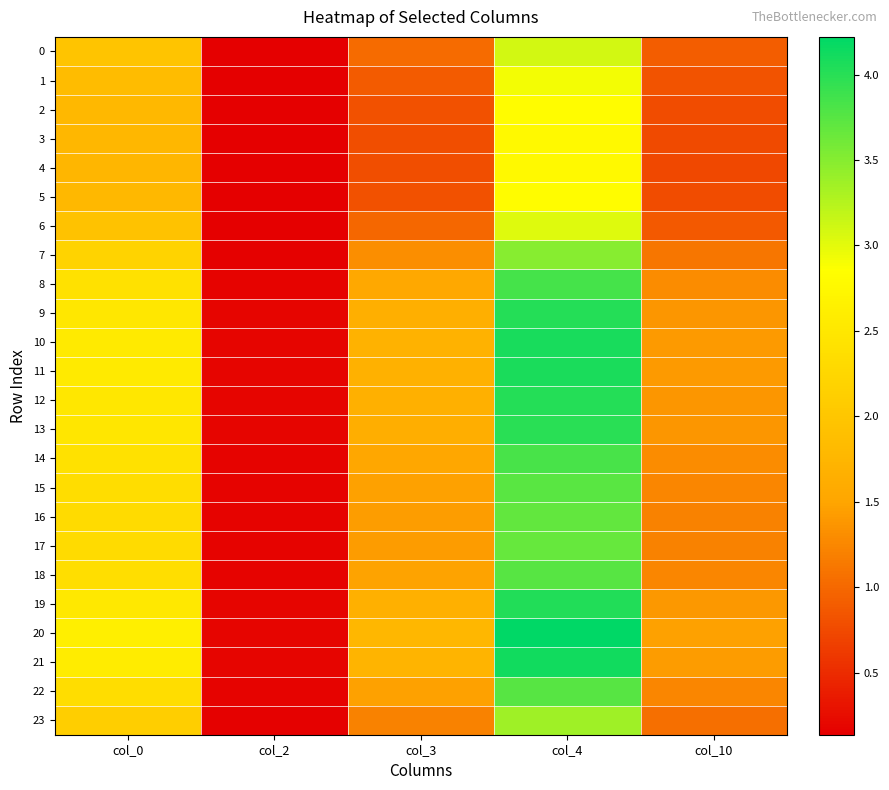

Reading right to left, extract all data points from this chart.

0: col_10=0.9	col_4=3.1	col_3=1.0	col_2=0.1	col_0=2.0
1: col_10=0.8	col_4=2.9	col_3=0.9	col_2=0.1	col_0=1.9
2: col_10=0.8	col_4=2.8	col_3=0.8	col_2=0.1	col_0=1.8
3: col_10=0.7	col_4=2.8	col_3=0.8	col_2=0.1	col_0=1.8
4: col_10=0.7	col_4=2.8	col_3=0.8	col_2=0.1	col_0=1.8
5: col_10=0.8	col_4=2.8	col_3=0.8	col_2=0.1	col_0=1.8
6: col_10=0.9	col_4=3.0	col_3=1.0	col_2=0.1	col_0=1.9
7: col_10=1.1	col_4=3.5	col_3=1.3	col_2=0.2	col_0=2.2
8: col_10=1.3	col_4=3.8	col_3=1.5	col_2=0.2	col_0=2.4
9: col_10=1.4	col_4=4.0	col_3=1.6	col_2=0.2	col_0=2.5
10: col_10=1.4	col_4=4.1	col_3=1.7	col_2=0.2	col_0=2.5
11: col_10=1.4	col_4=4.1	col_3=1.7	col_2=0.2	col_0=2.5
12: col_10=1.4	col_4=4.0	col_3=1.7	col_2=0.2	col_0=2.5
13: col_10=1.4	col_4=4.0	col_3=1.6	col_2=0.2	col_0=2.5
14: col_10=1.3	col_4=3.8	col_3=1.5	col_2=0.2	col_0=2.4
15: col_10=1.2	col_4=3.7	col_3=1.5	col_2=0.2	col_0=2.4
16: col_10=1.2	col_4=3.7	col_3=1.4	col_2=0.2	col_0=2.3
17: col_10=1.2	col_4=3.7	col_3=1.4	col_2=0.2	col_0=2.3
18: col_10=1.3	col_4=3.8	col_3=1.5	col_2=0.2	col_0=2.4
19: col_10=1.4	col_4=4.0	col_3=1.7	col_2=0.2	col_0=2.5
20: col_10=1.5	col_4=4.2	col_3=1.8	col_2=0.2	col_0=2.6
21: col_10=1.4	col_4=4.1	col_3=1.7	col_2=0.2	col_0=2.6
22: col_10=1.2	col_4=3.7	col_3=1.5	col_2=0.2	col_0=2.4
23: col_10=1.1	col_4=3.4	col_3=1.2	col_2=0.2	col_0=2.1